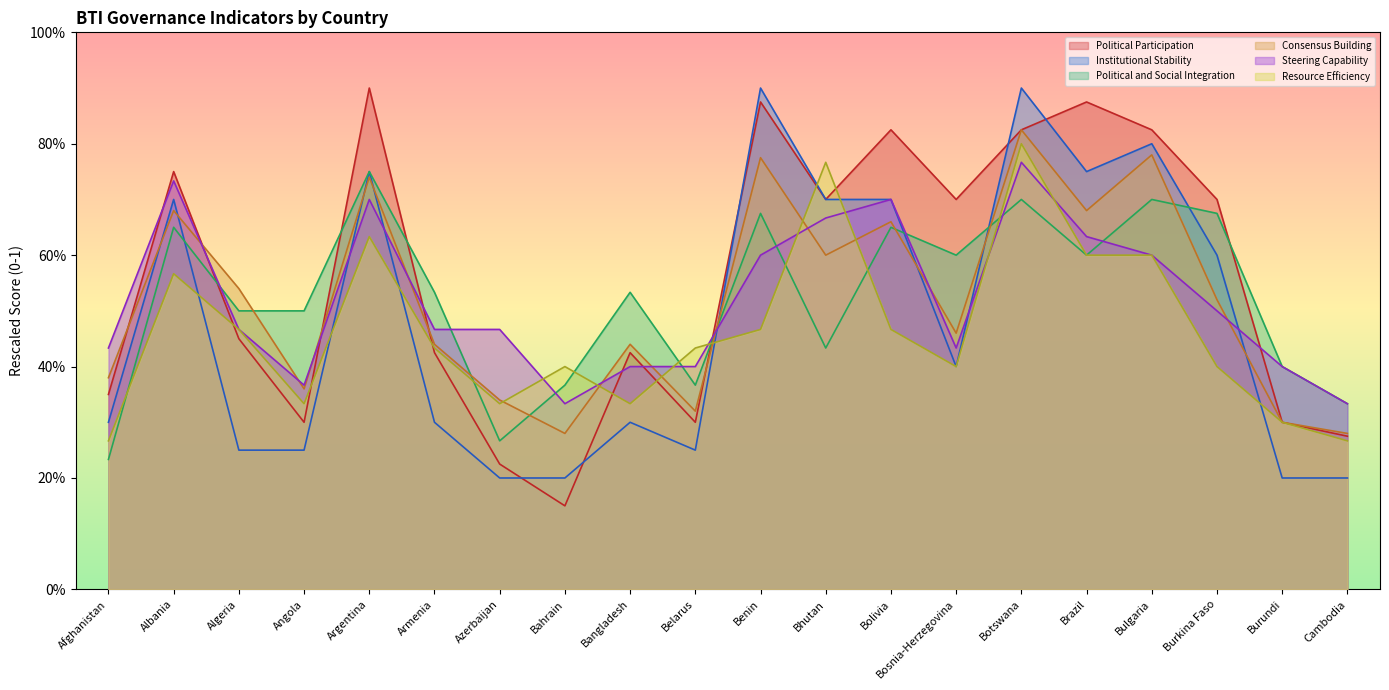

Count the Consensus Building values in the range 0 to 1.

20